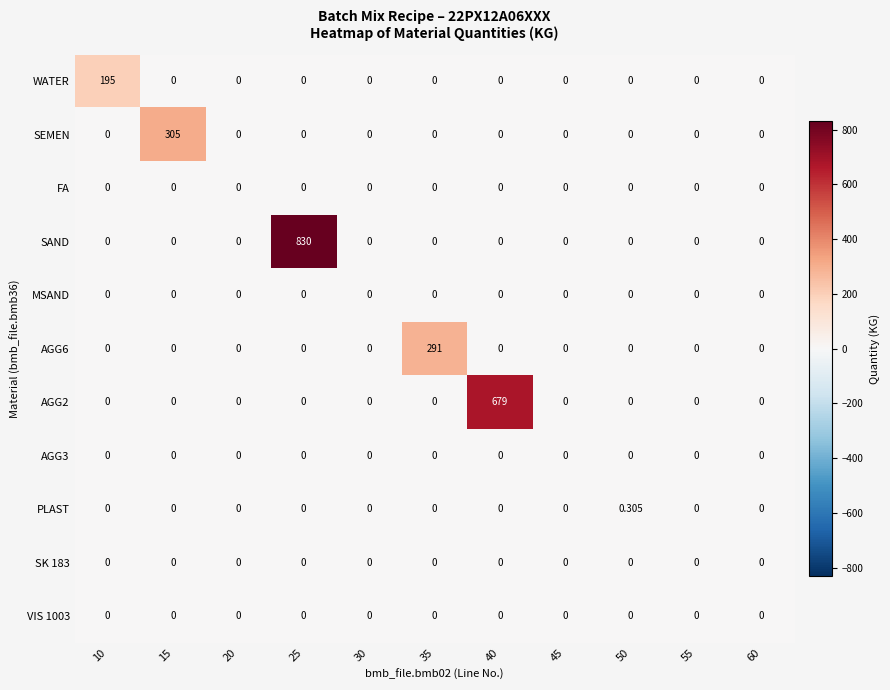

What is the total value across all series at 25?

830.0